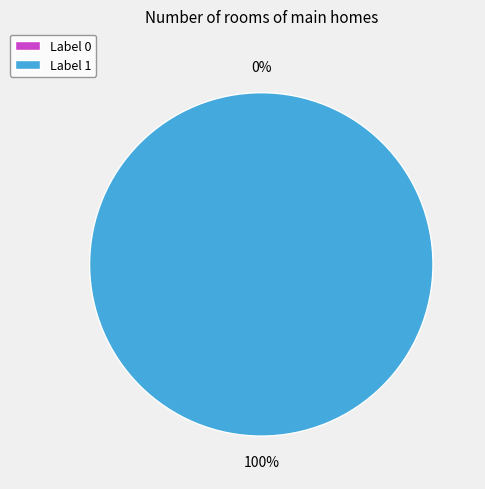

True or false: 0 accounts for 1% of the total.

False